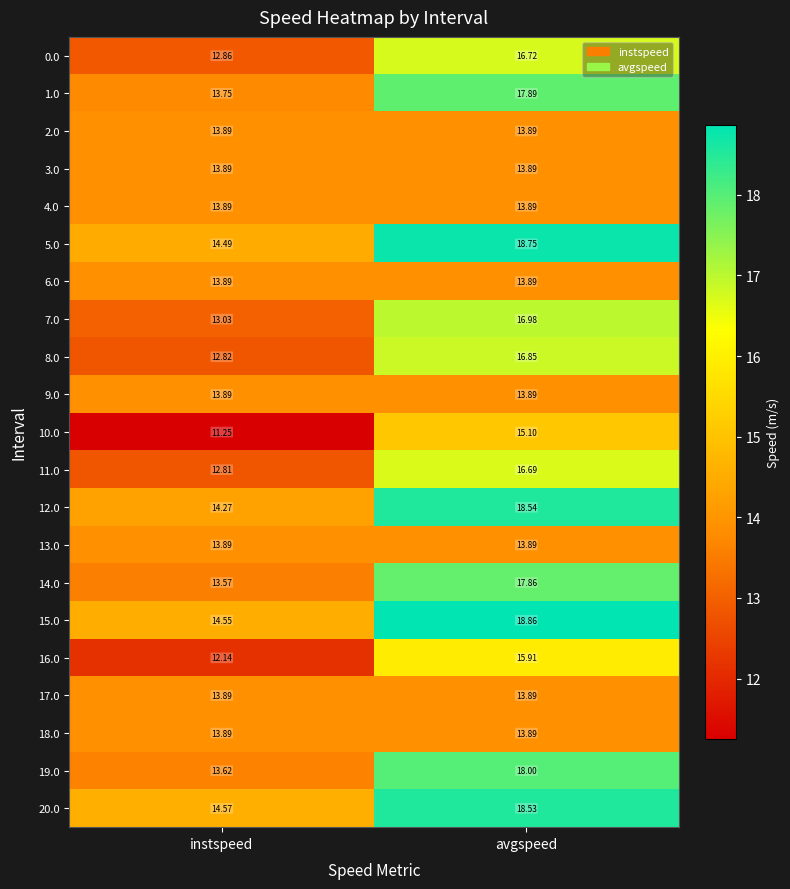

Rank the categories by 7.0 value from highest to lowest.

avgspeed, instspeed